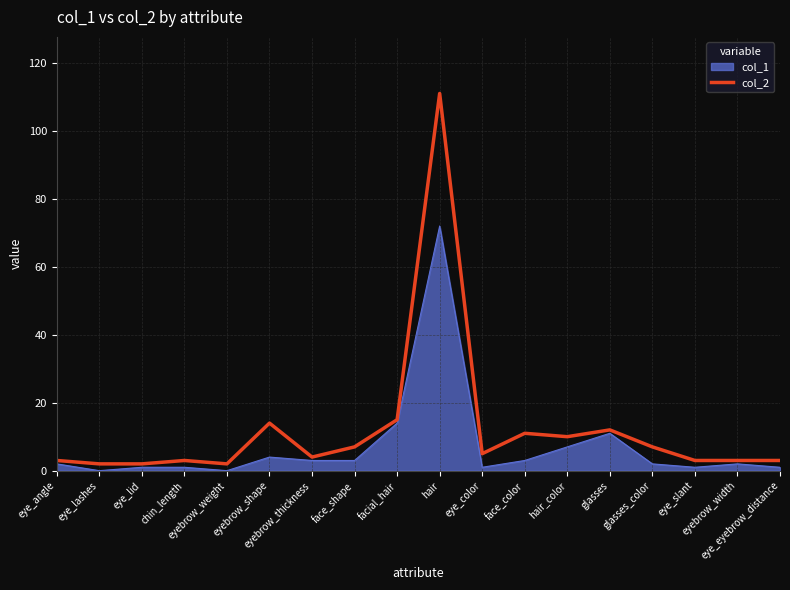

How many series are shown in this chart?

2